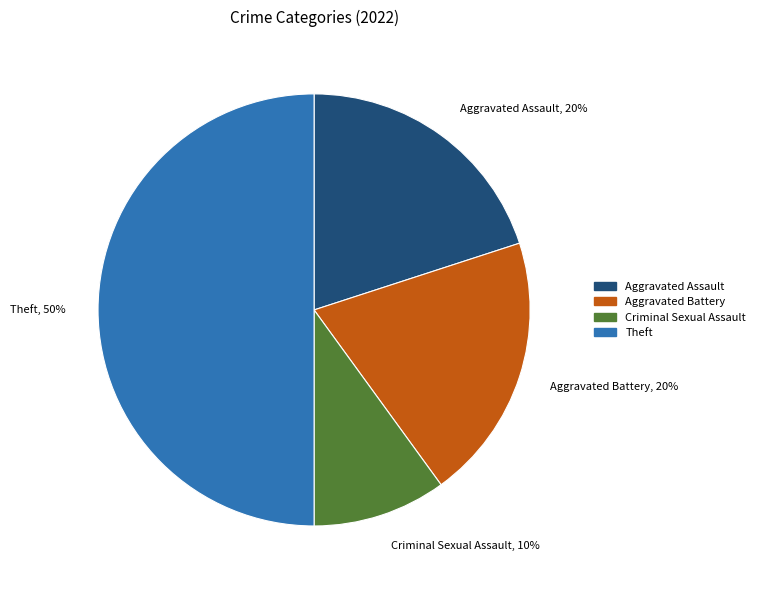

Is Criminal Sexual Assault, 10% the majority of the pie?

No